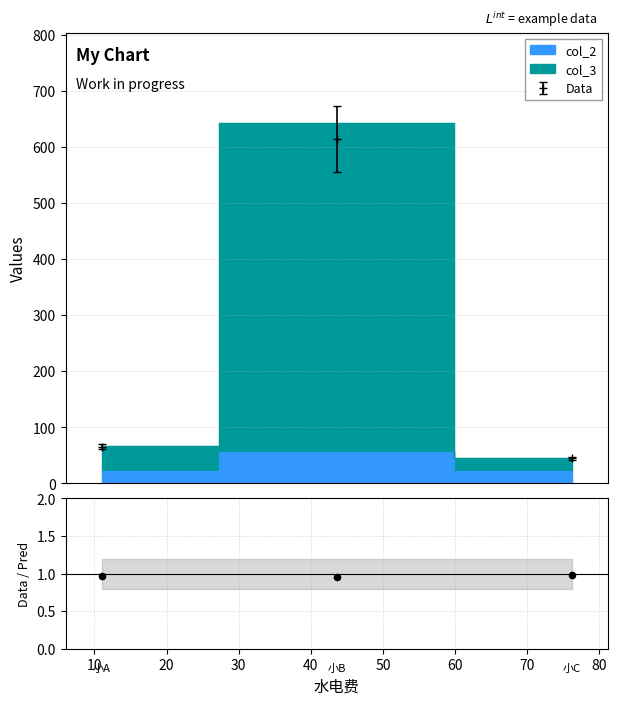

What are all the series names shown in the legend?

col_3, col_2